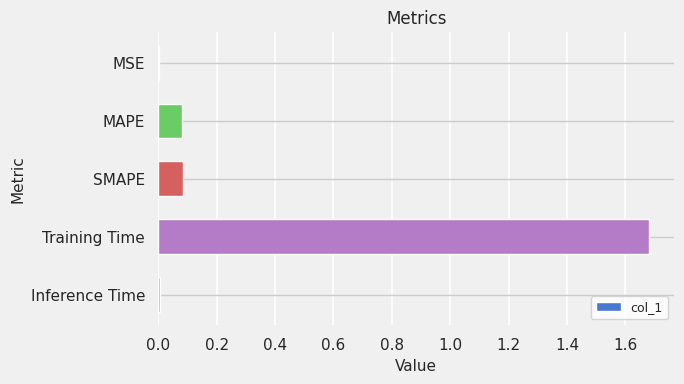

What is the sum of all values?

1.9